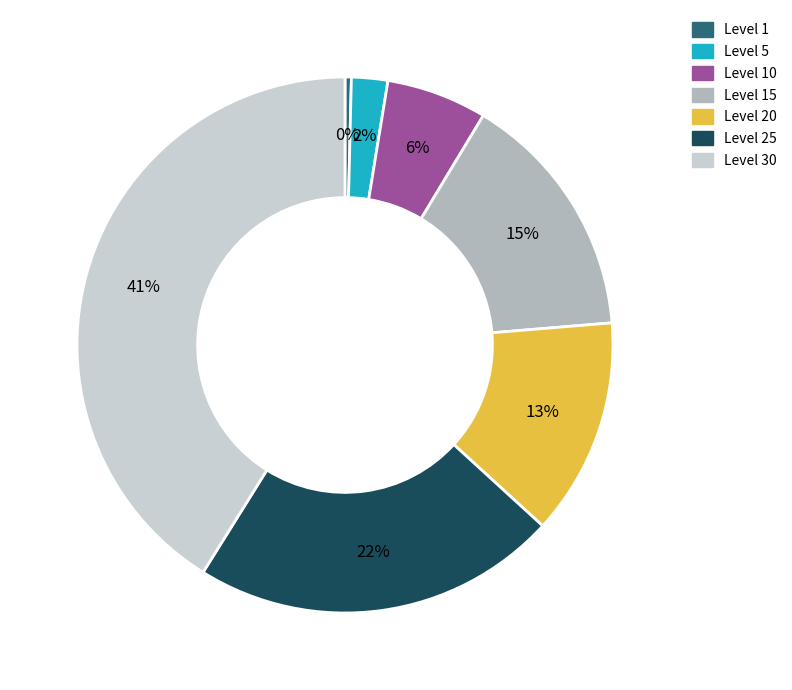

Is there a majority slice in this chart?

No